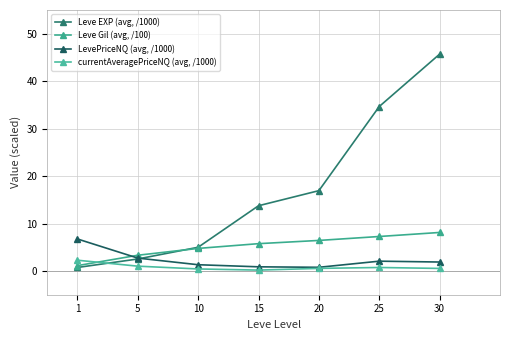

At which label does LevePriceNQ (avg, /1000) reach its minimum?

20